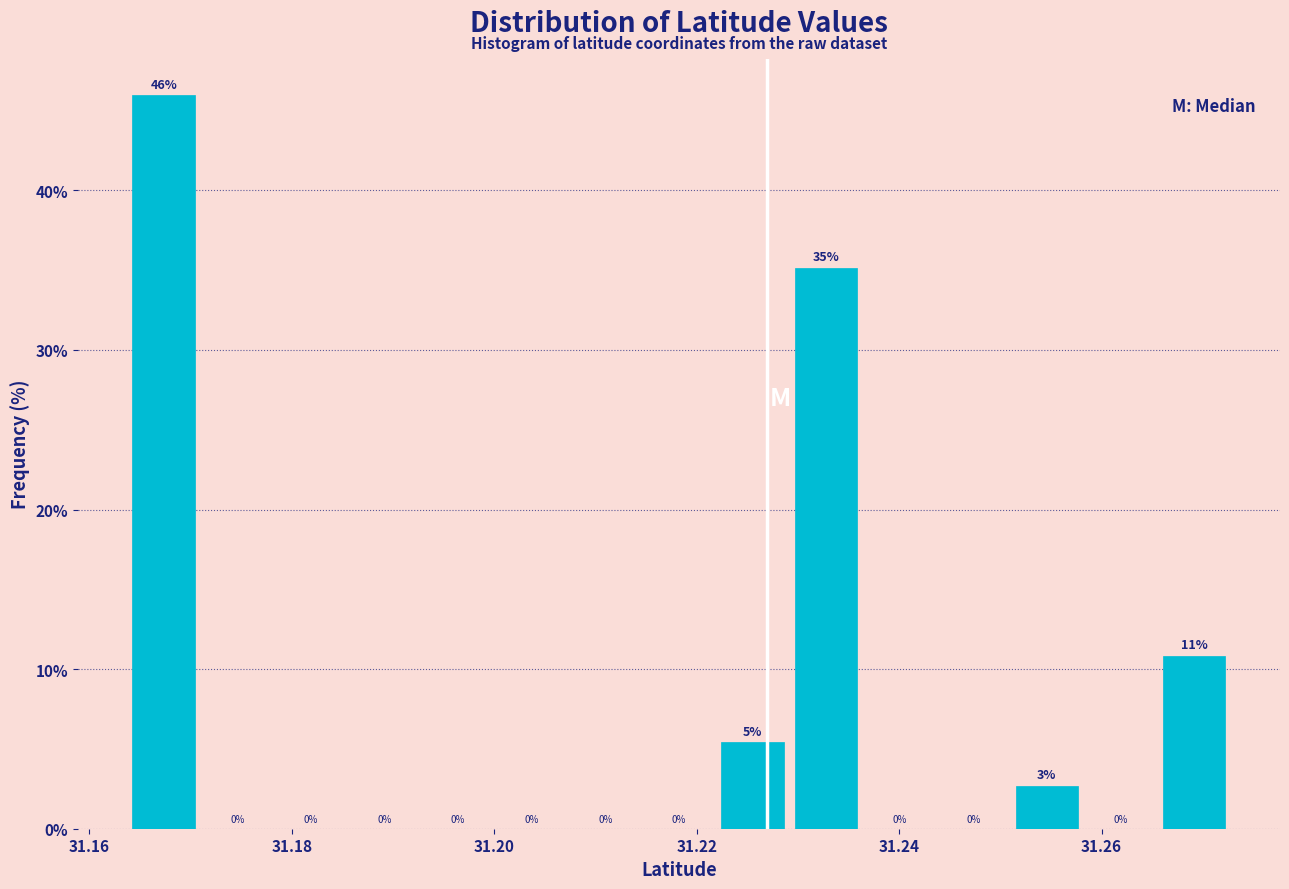

Read against the x-axis, roughly where is the centre of the tallest bar?

31.168